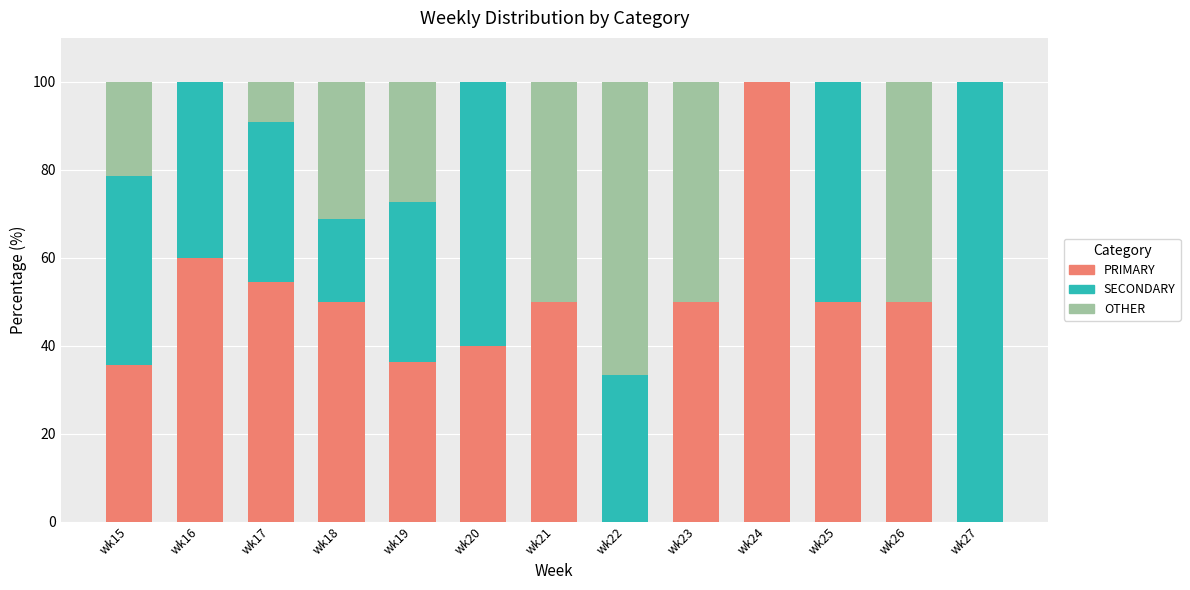

What is the total value across all series at wk22?

100.0